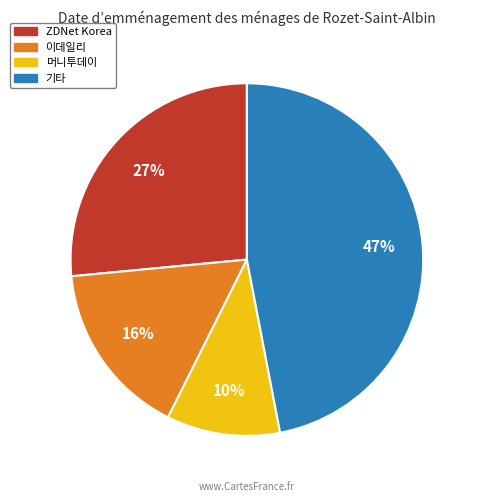

The 이데일리 slice represents 5% of the pie. True or false?

False